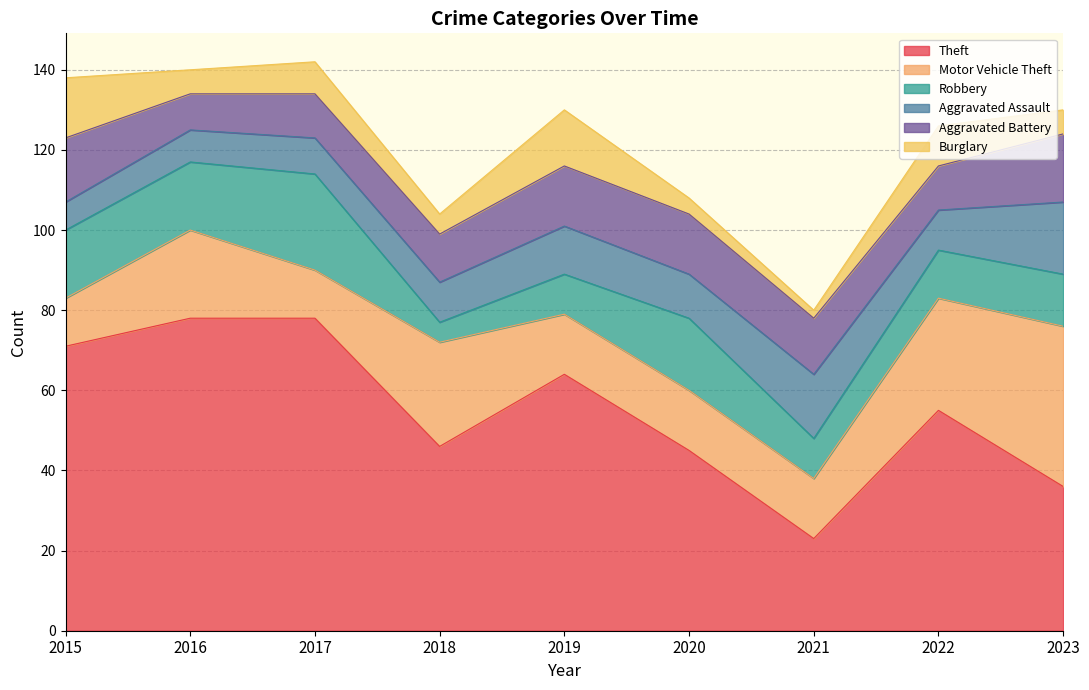

List the series in order of their peak value, highest first.

Theft, Motor Vehicle Theft, Robbery, Aggravated Assault, Aggravated Battery, Burglary